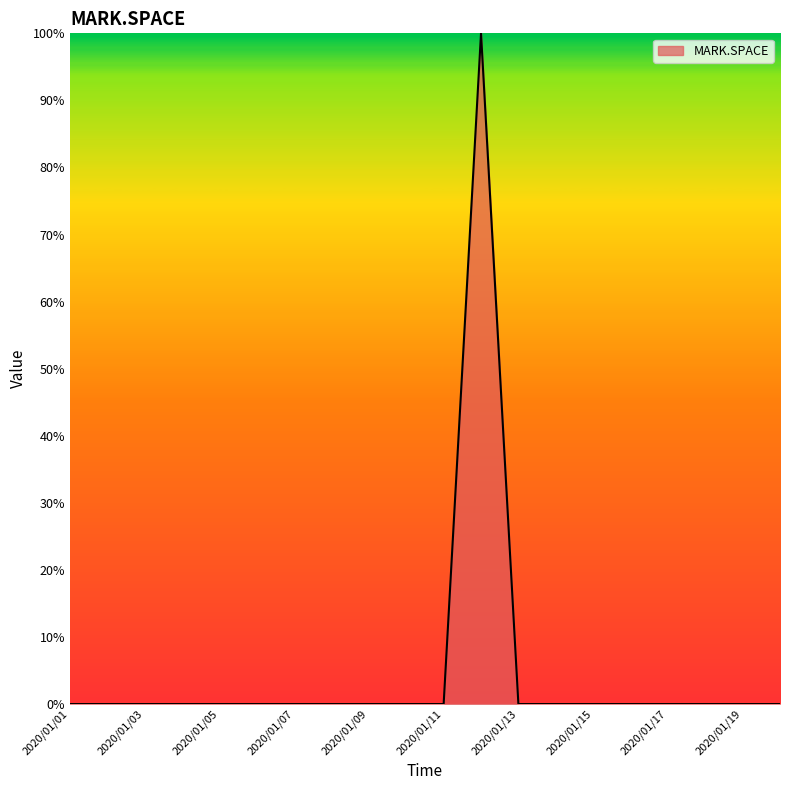

How many lines are shown in the chart?

1